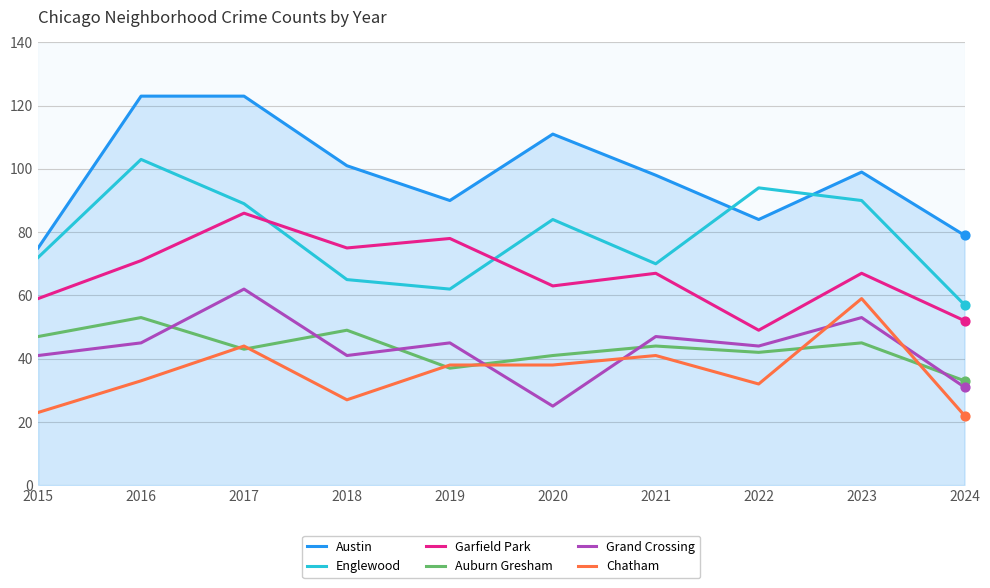

Which series has the largest total across all categories?

Austin